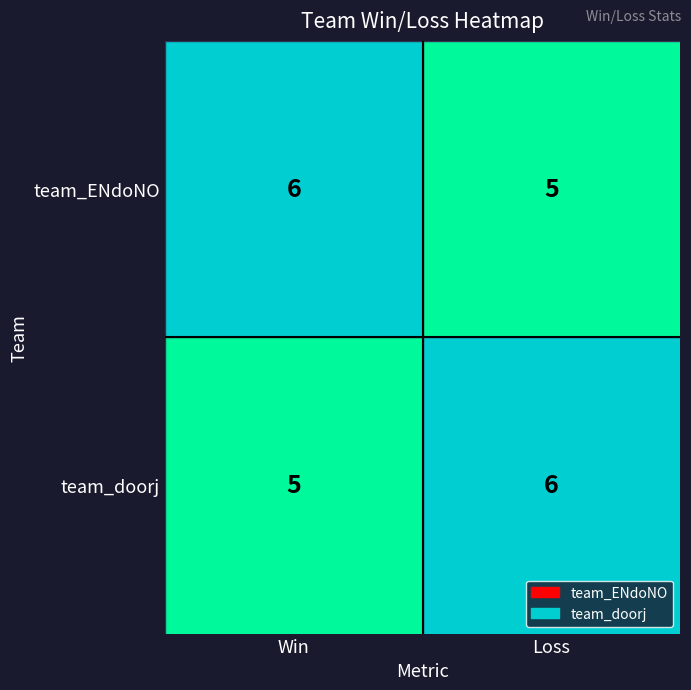

Which category has the lowest value in the team_doorj series?

Win